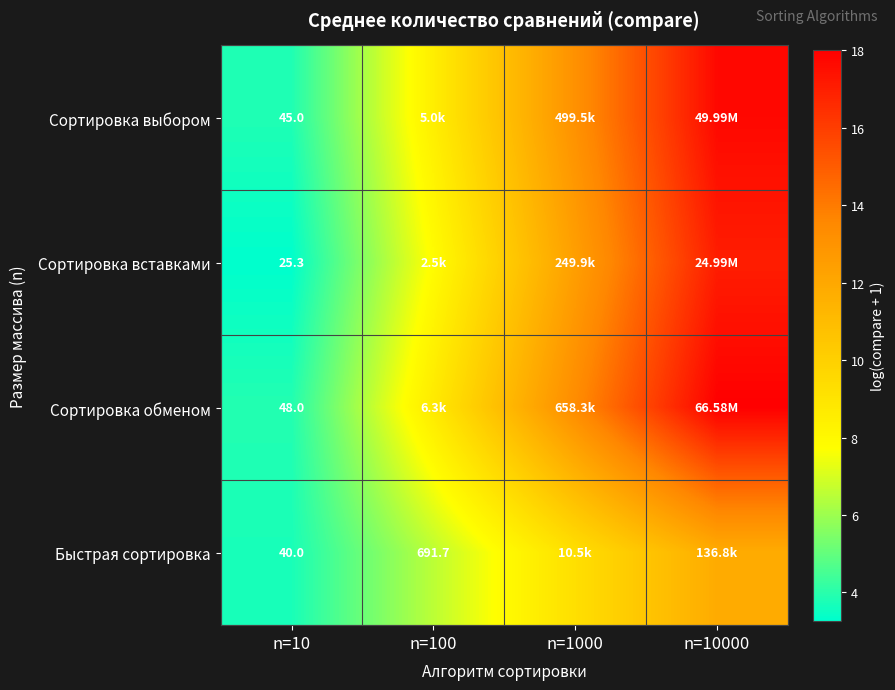

What is the spread (max minus min) of values at n=100?

2.2